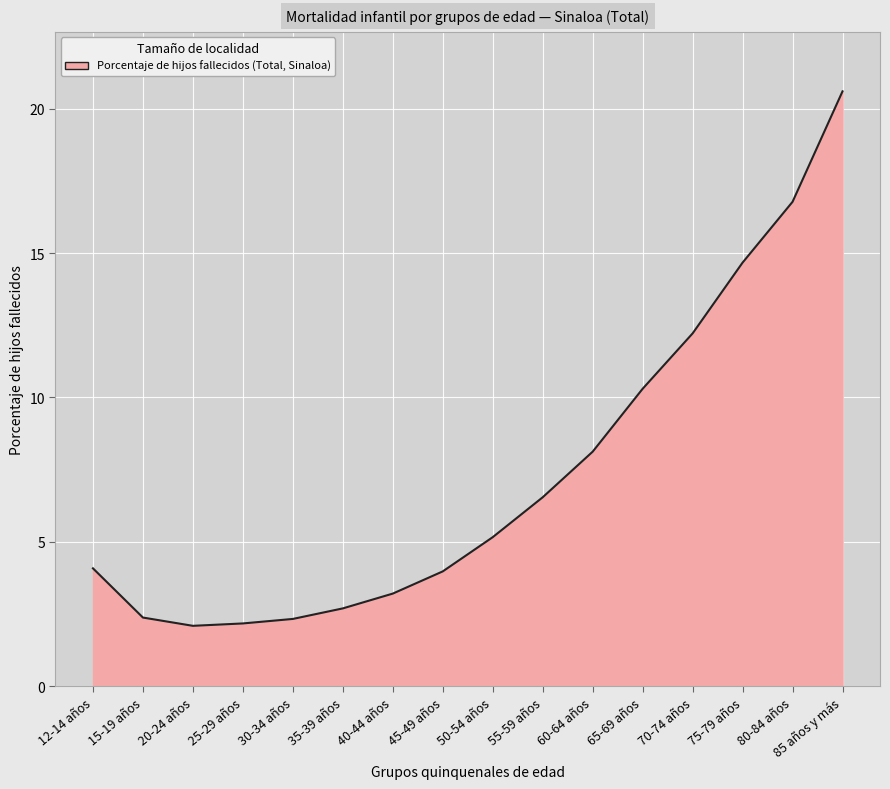

Does the chart have visible grid lines?

Yes